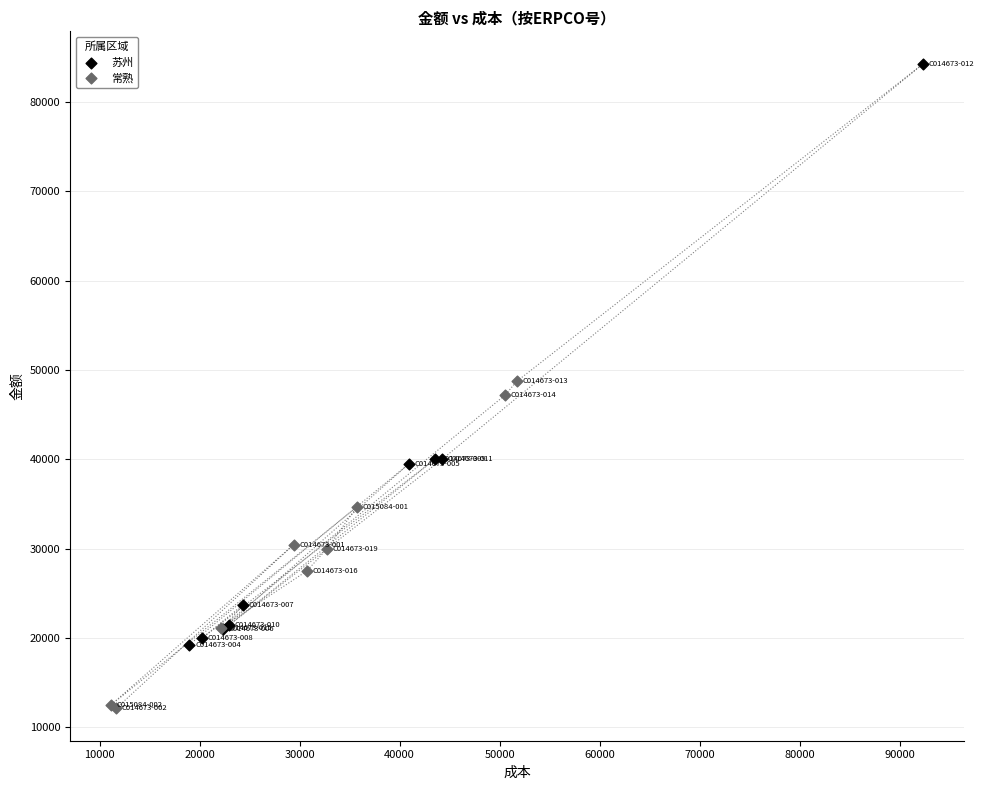

Which series contains the lowest Y value?

常熟